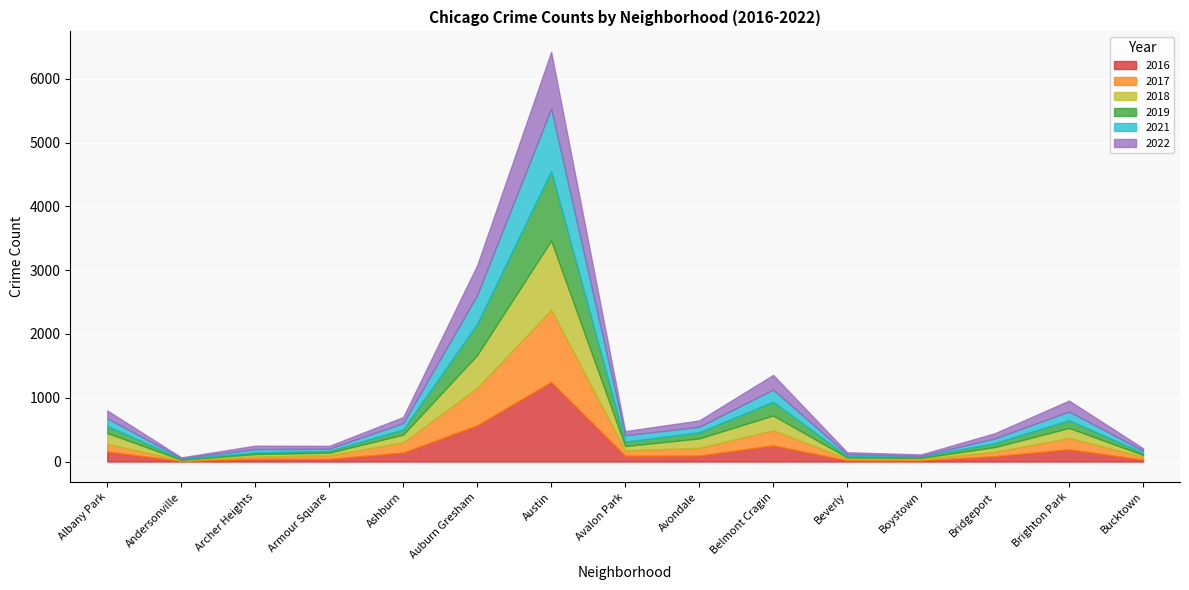

In 2016, how many points are lower than both neighbors (excluding endpoints)?

3